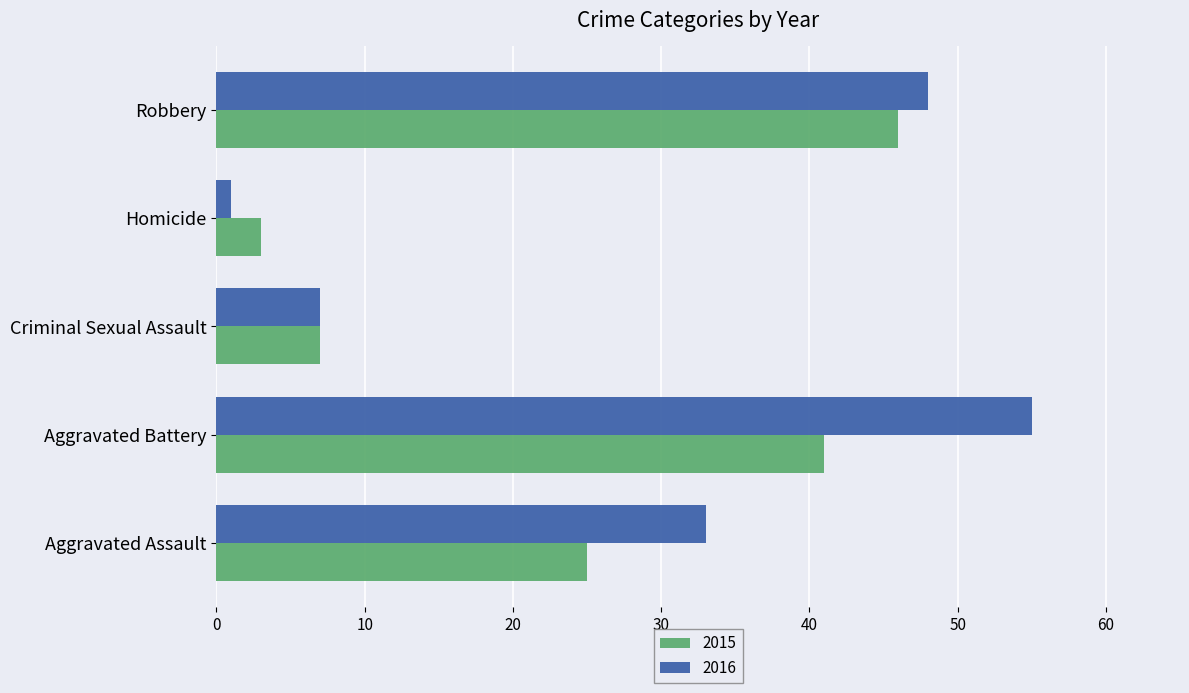

What is the difference between the highest and lowest values at Aggravated Assault?

8